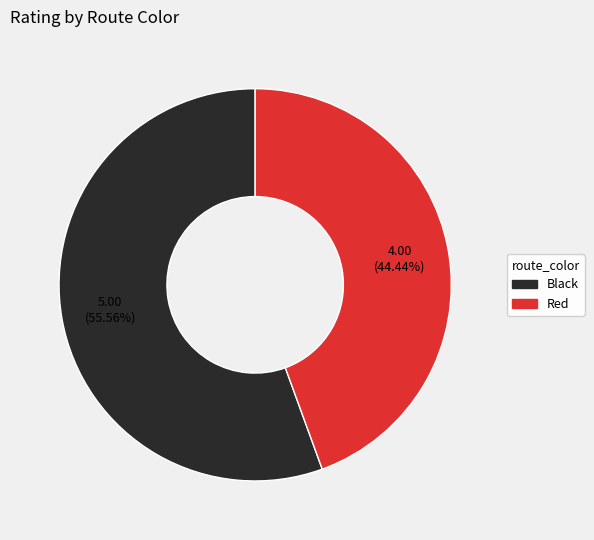

Count the number of slices in the pie.

2